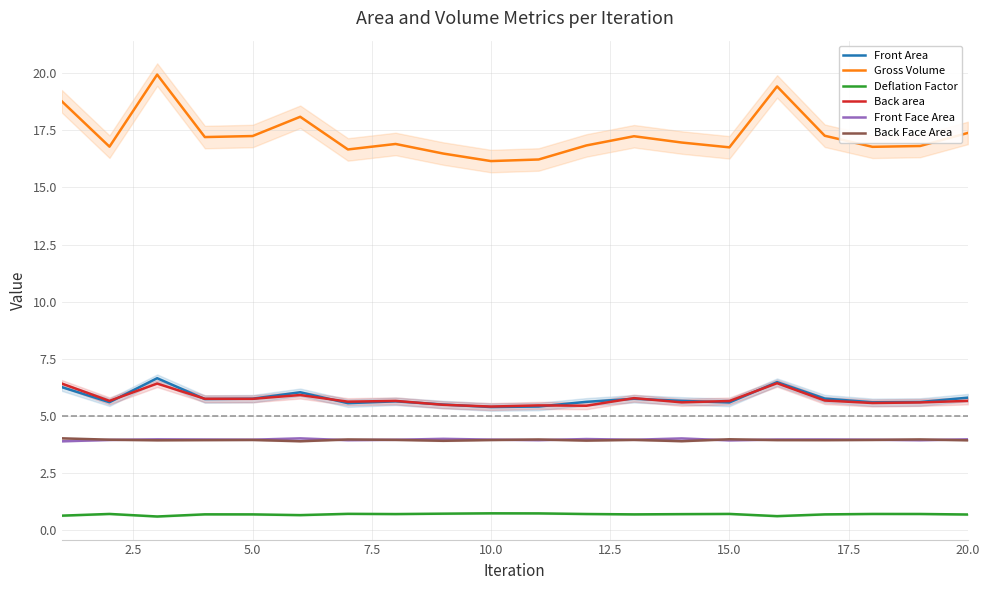

Does the chart have visible grid lines?

Yes